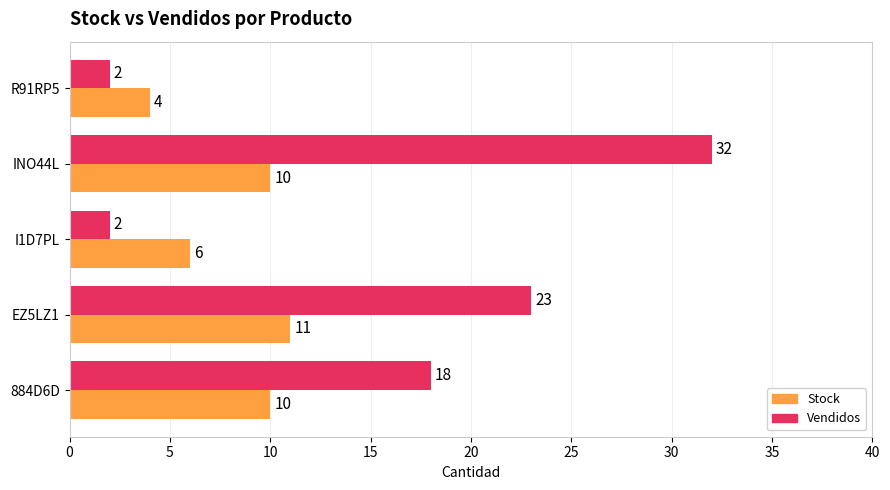

Between INO44L and I1D7PL, which series saw the biggest shift?

Vendidos